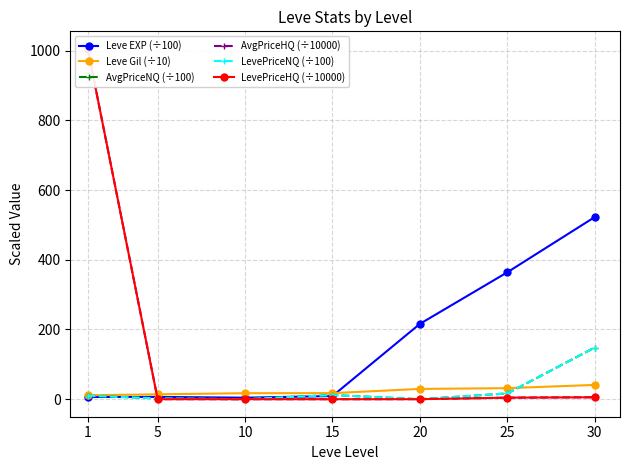

In Leve EXP (÷100), how many points are higher than both neighbors (excluding endpoints)?

1